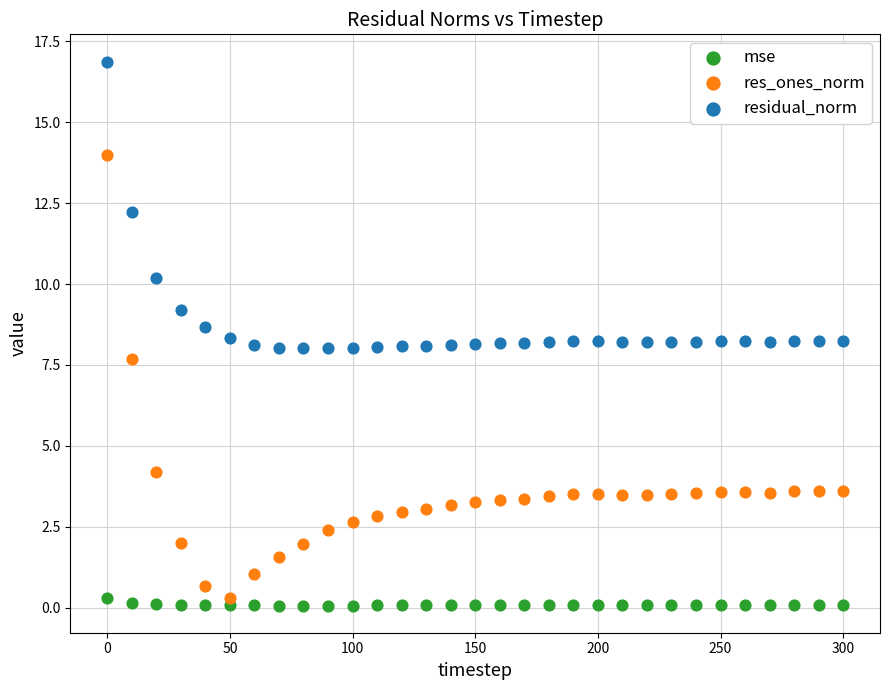

In the residual_norm series, what Y value is closest to 12?

12.2